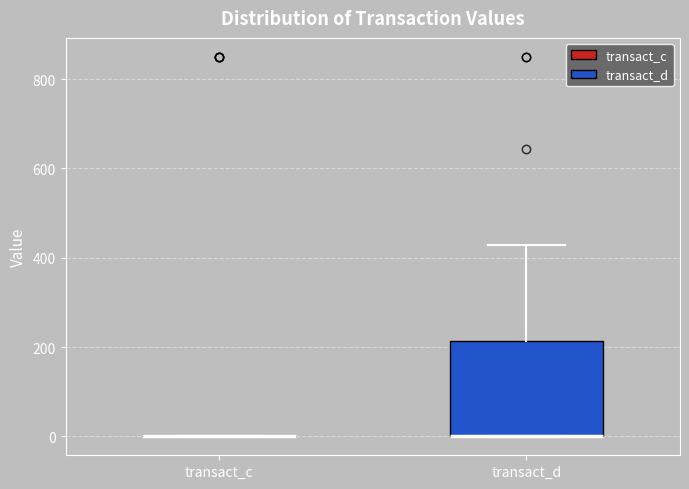

Which box is the tallest, from its lower edge to its upper edge?

transact_d